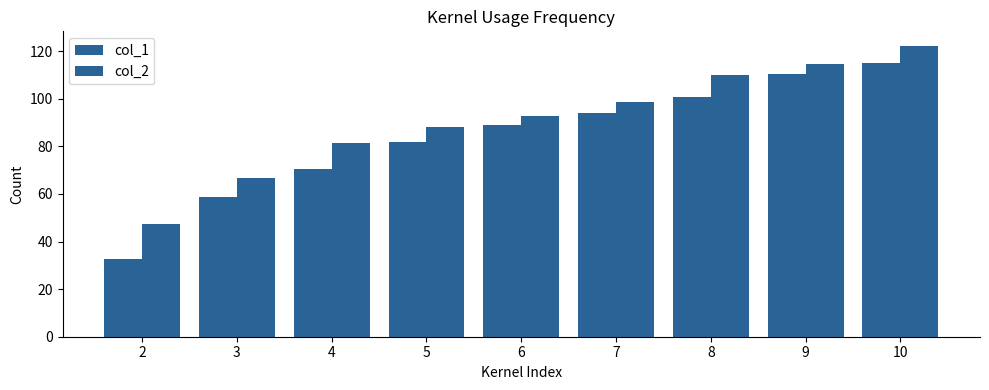

How many bars are there in total?

18